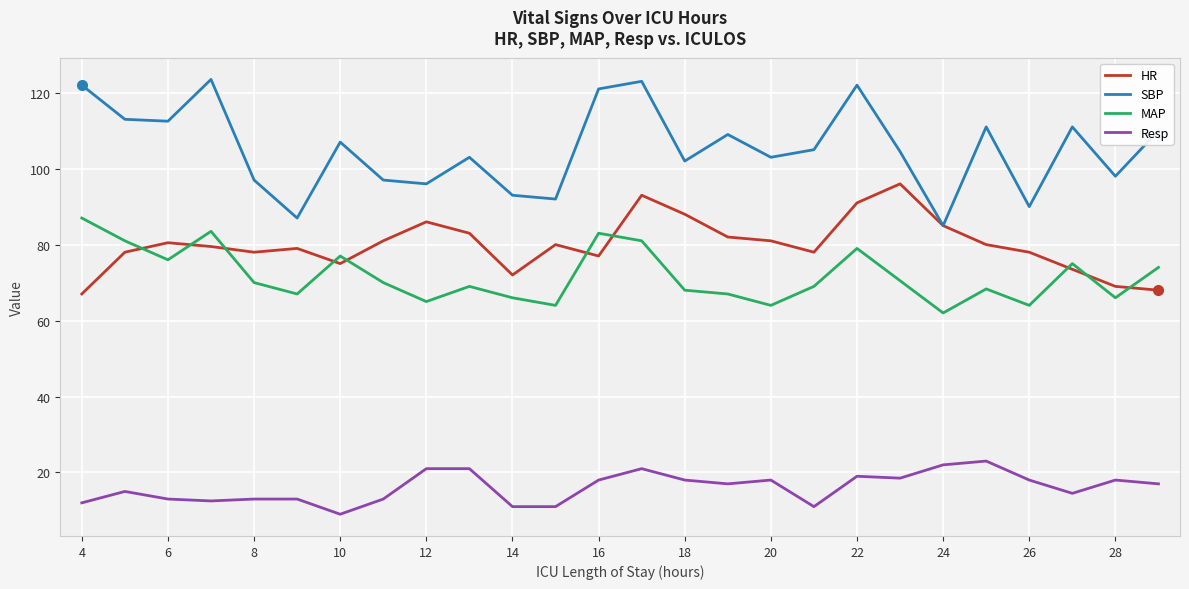

How many distinct data groups are displayed?

4